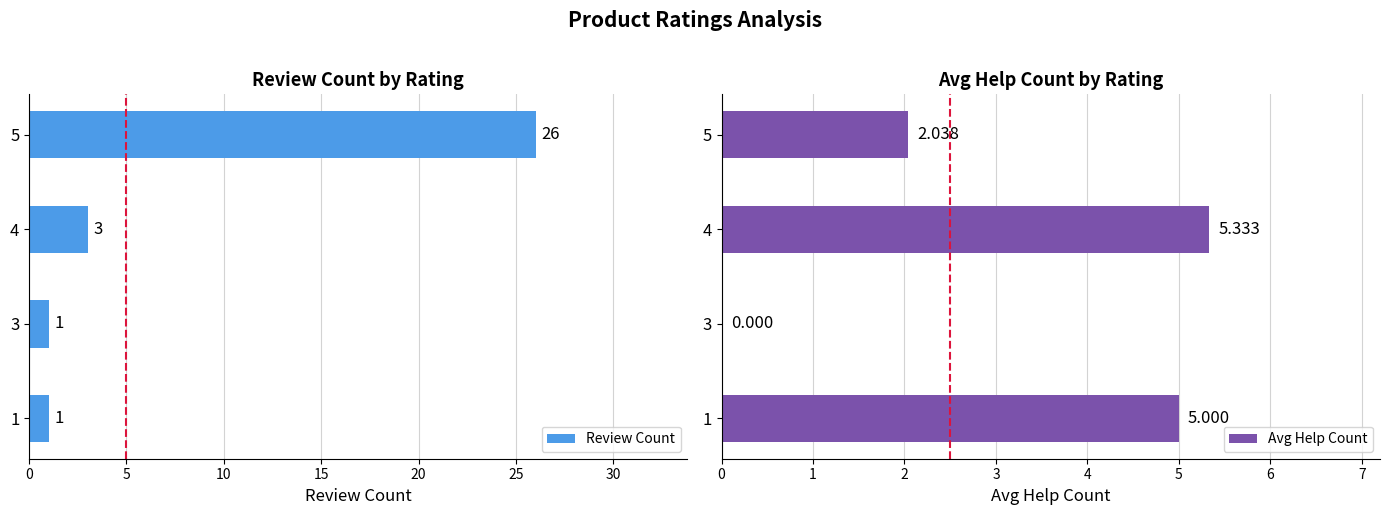

What is the sum of the Review Count values at 1 and 4?

4